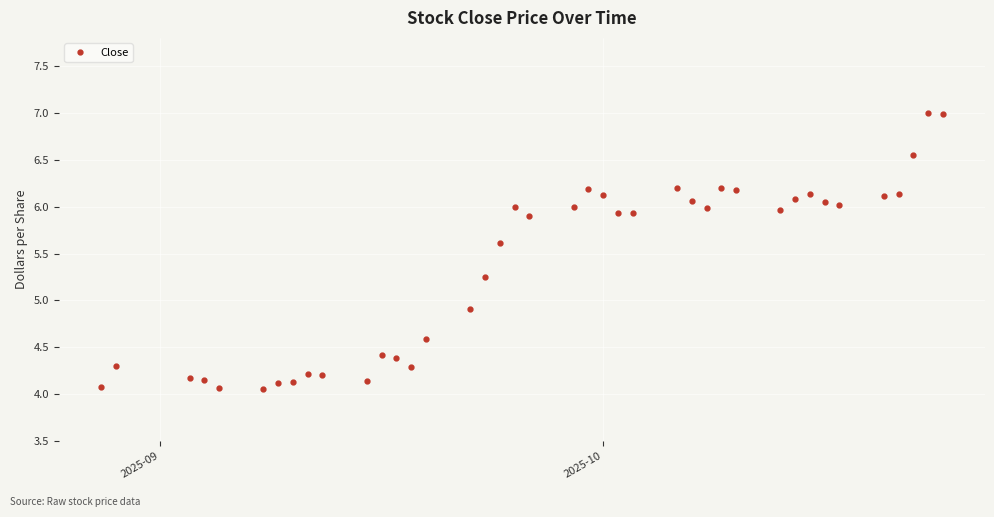

How many values exceed 5?

24